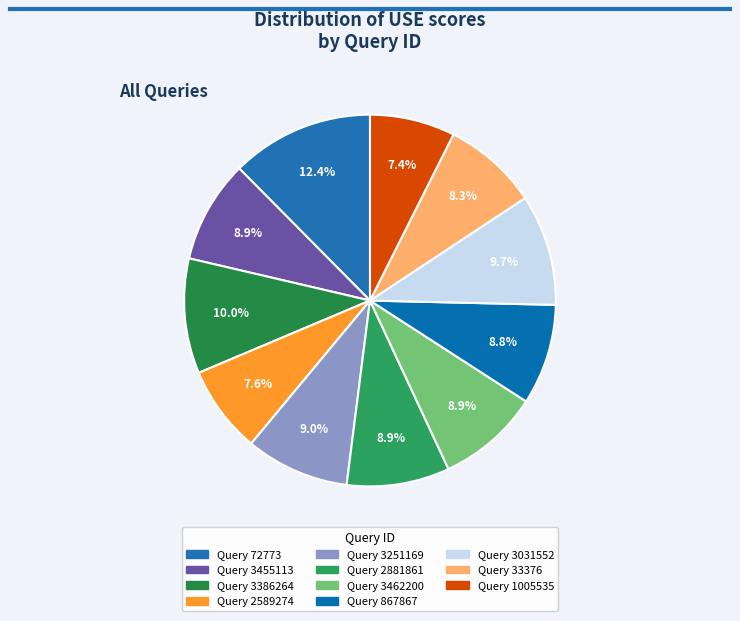

How many segments does this pie chart have?

11